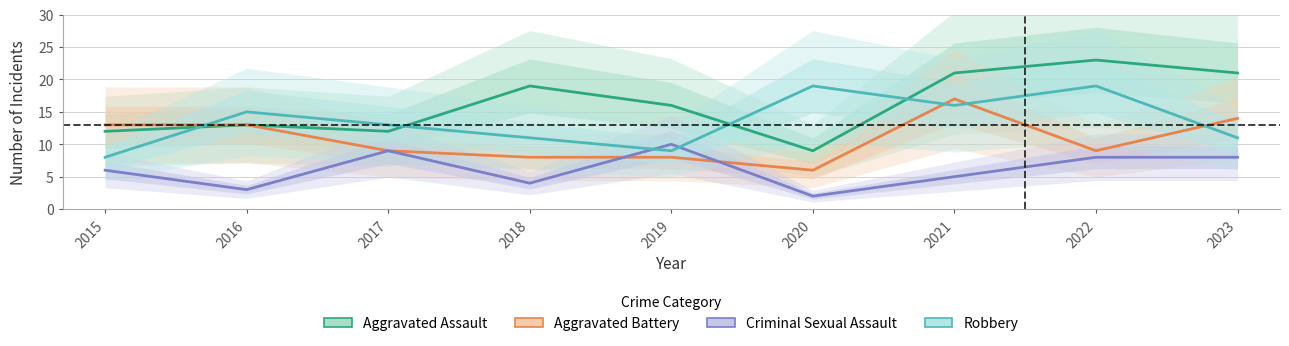

How many distinct data groups are displayed?

4